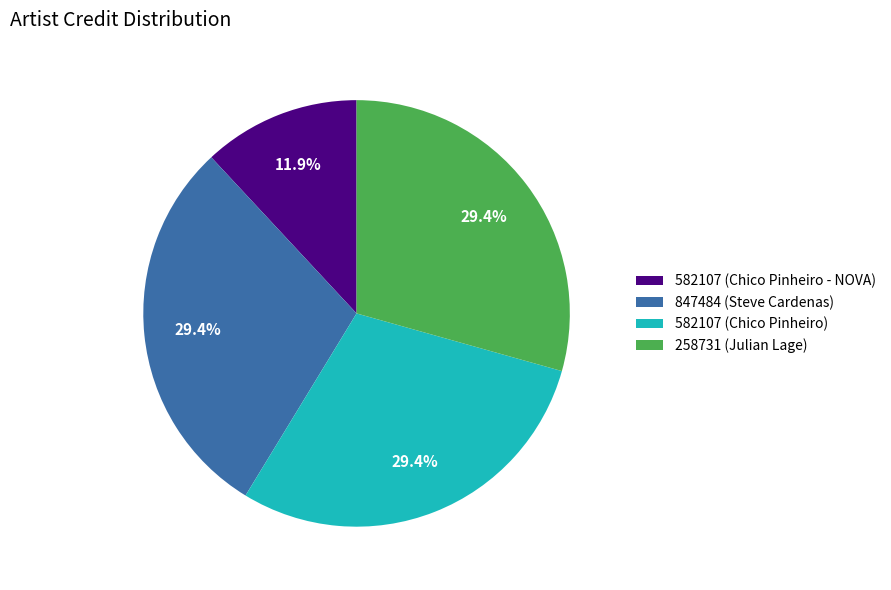

Combined, what portion of the pie is 582107 (Chico Pinheiro - NOVA) and 582107 (Chico Pinheiro)?

41.3%